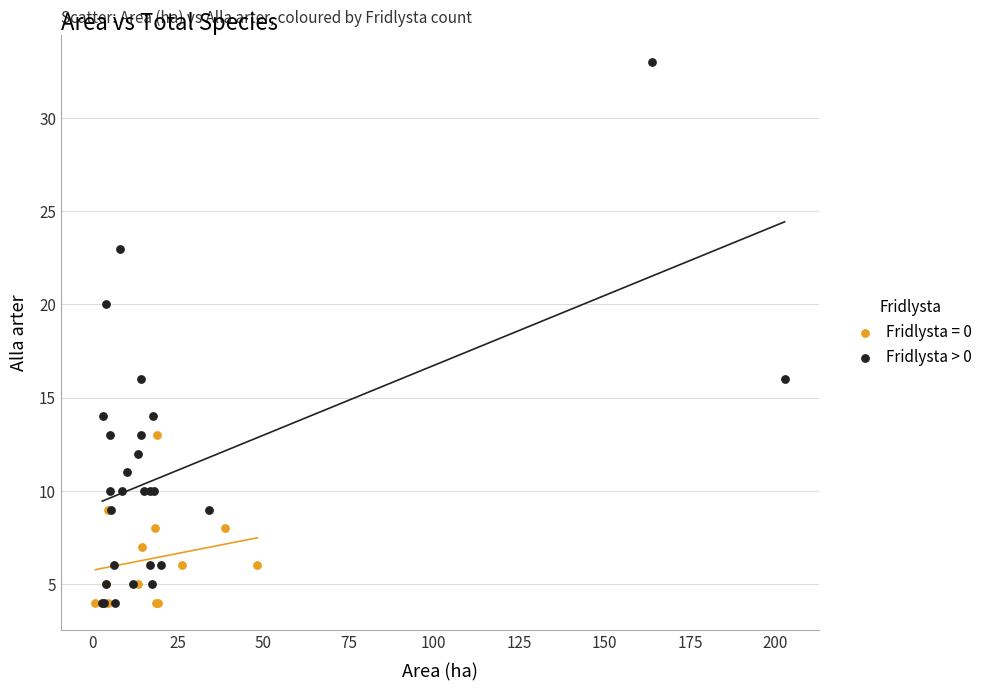

Which series contains the highest Y value?

Fridlysta > 0